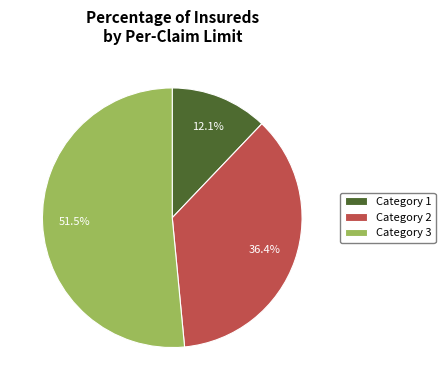

Which slice represents more than half of the pie?

Category 3